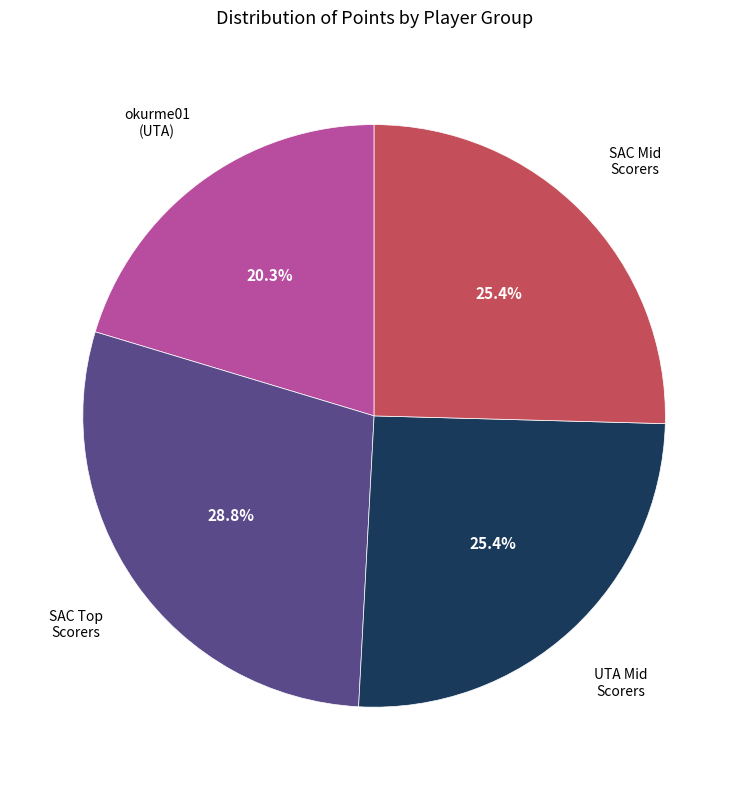

Is there a majority slice in this chart?

No